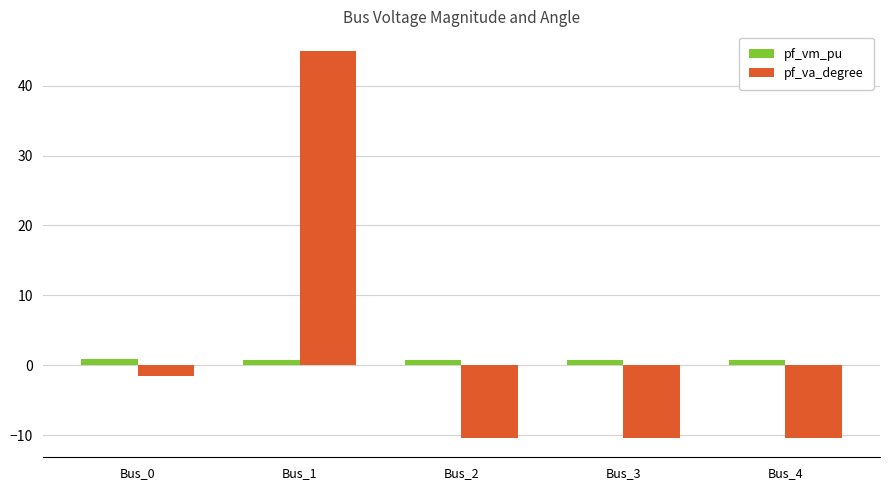

Which series has the largest range (max minus min)?

pf_va_degree